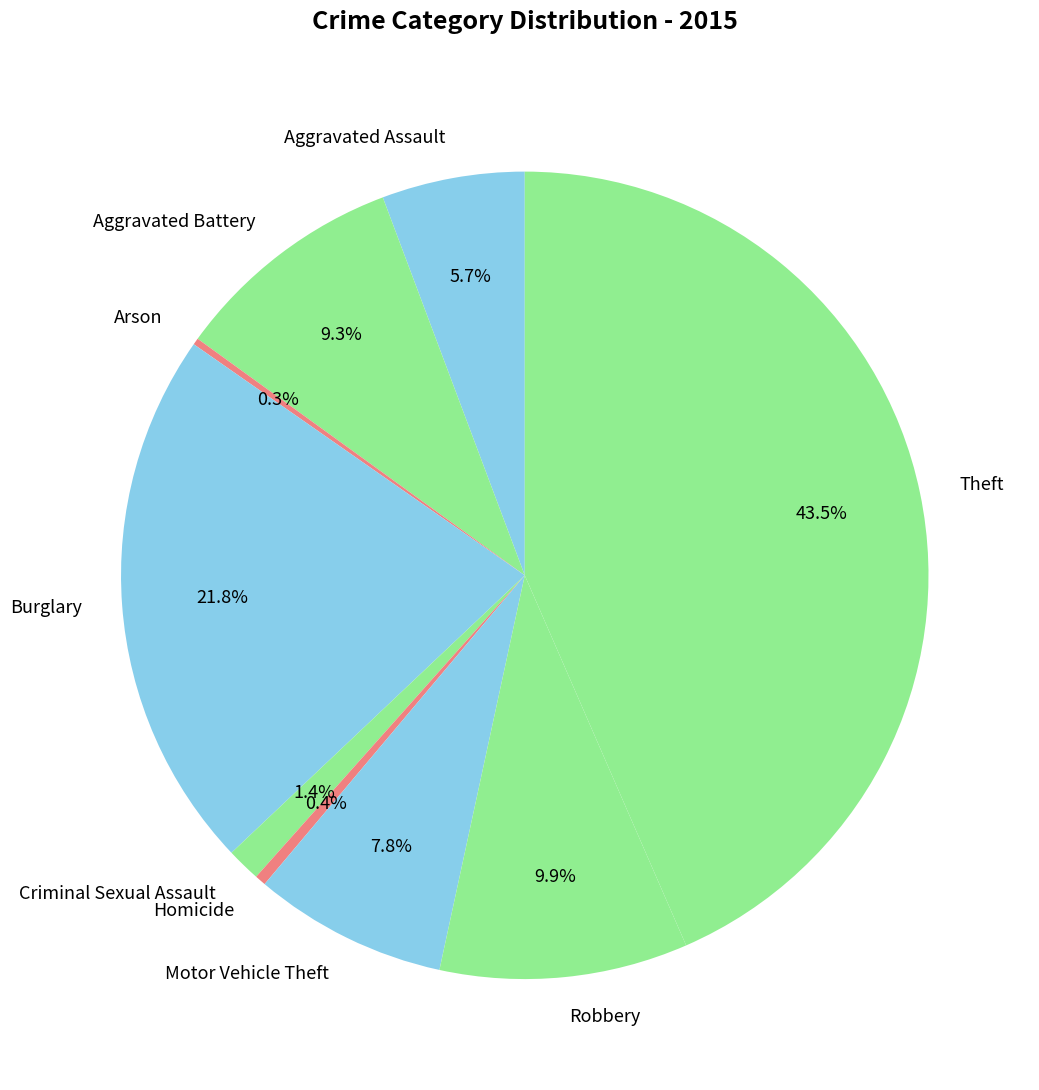

Which slice is the largest?

Theft